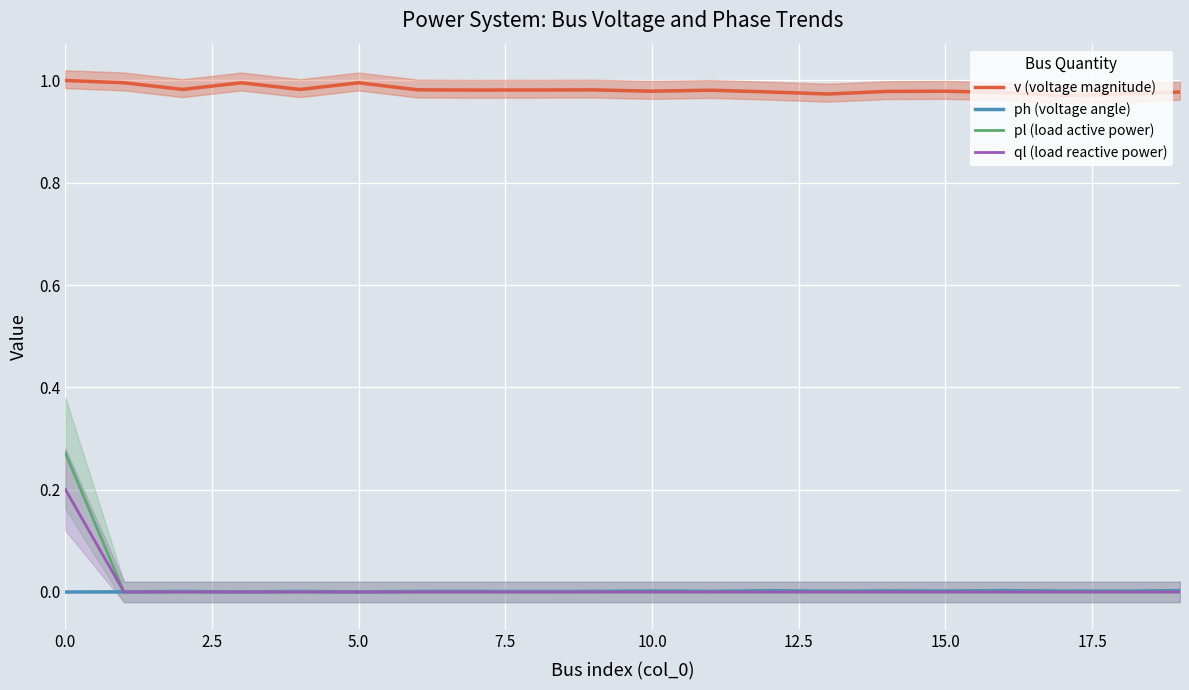

Is it true that ql (load reactive power) equals 0.1 at 5.0?

False